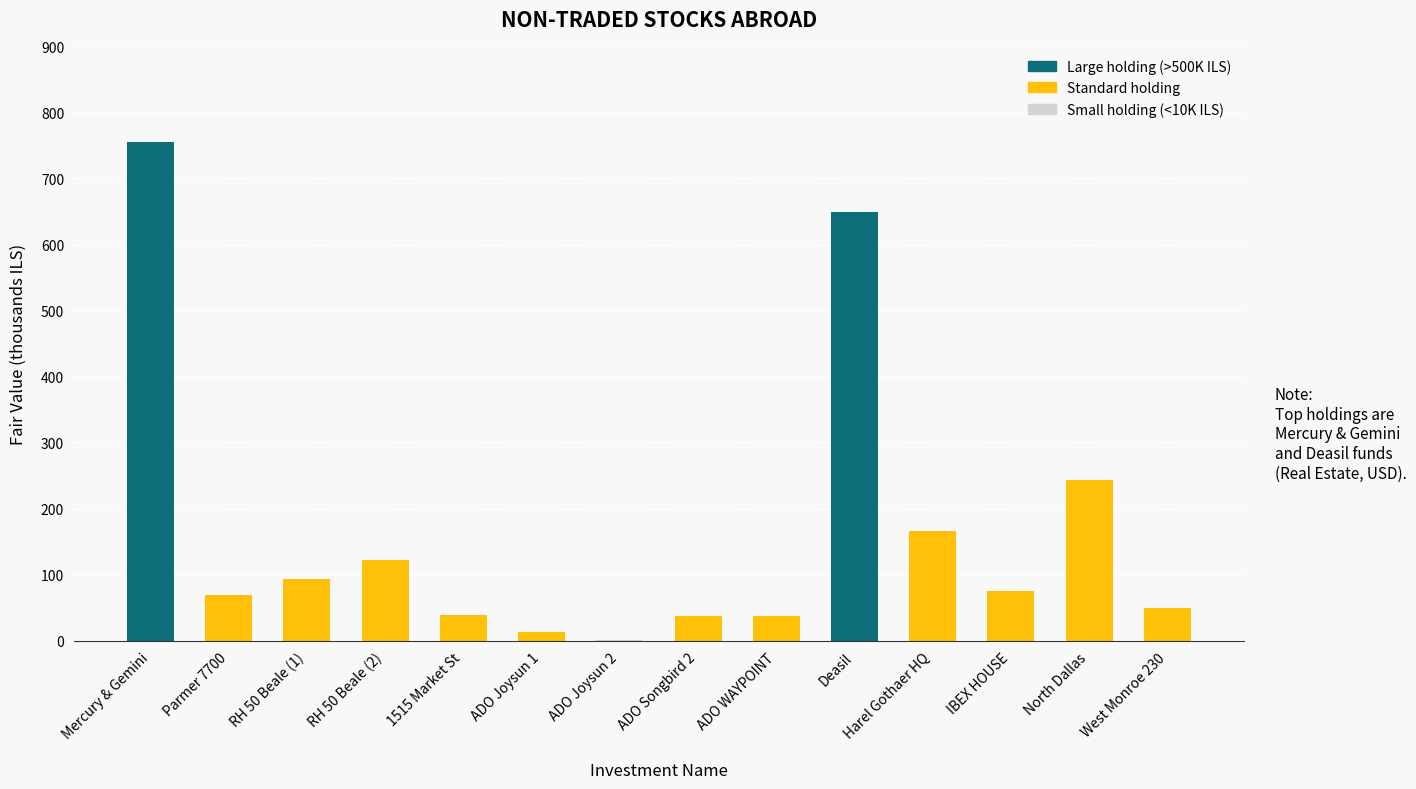

Read the value at Harel Gothaer HQ.

165.9